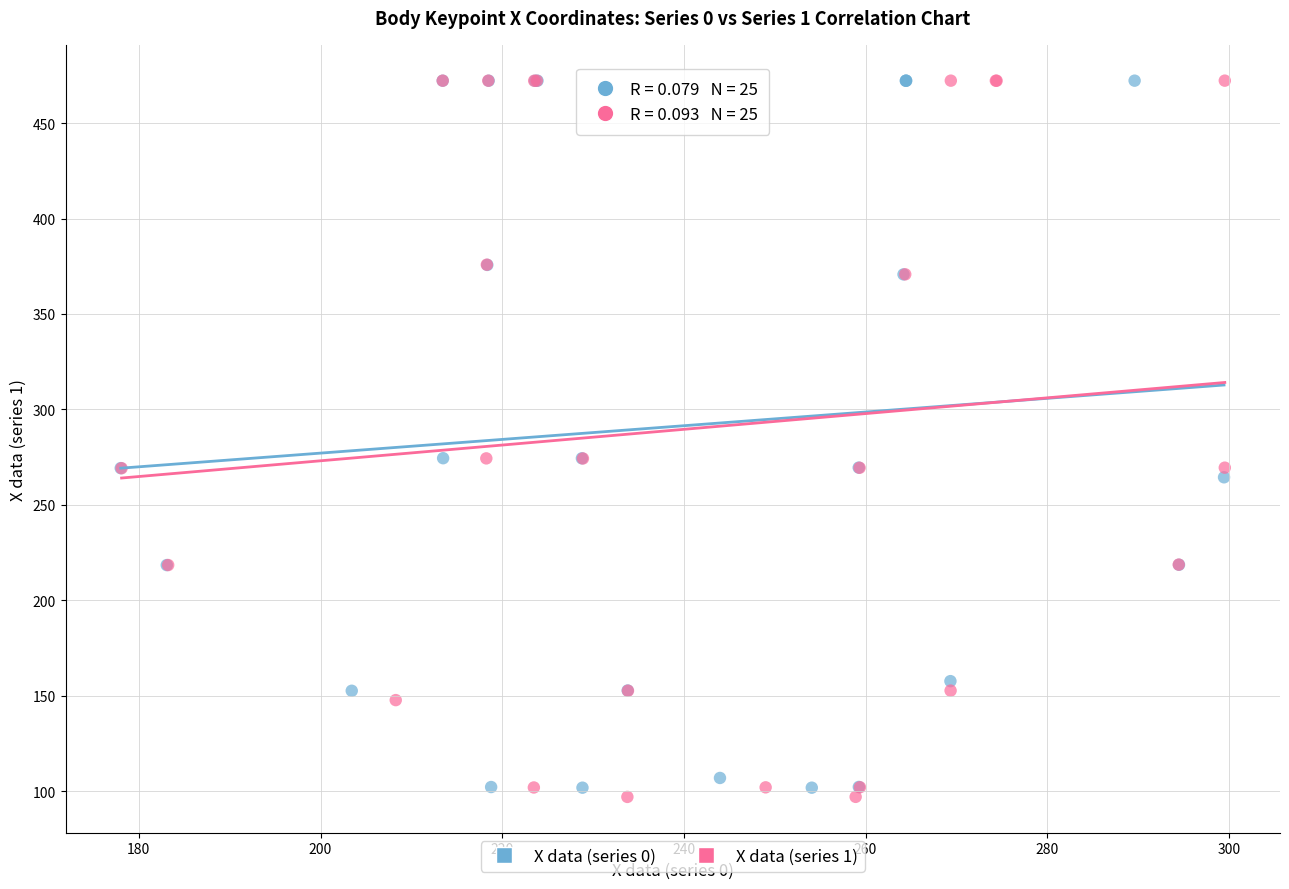

Which series contains the lowest Y value?

X data (series 1)